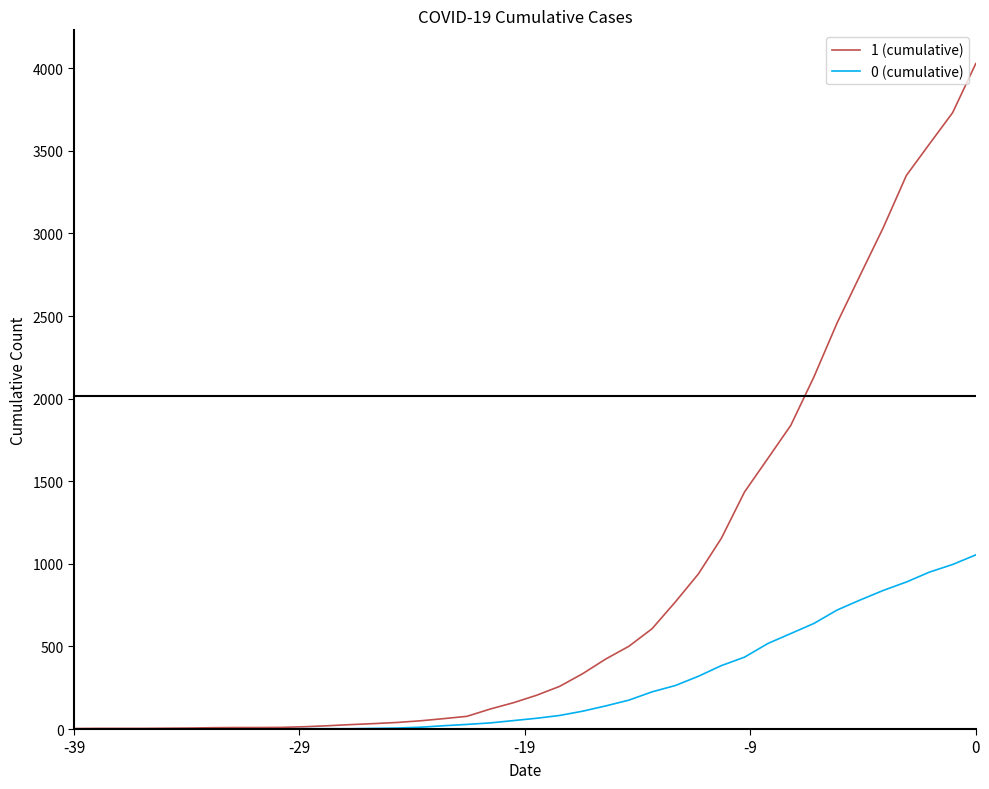

What is the difference between the maximum and second lowest values in the 1 (cumulative) series?

4024